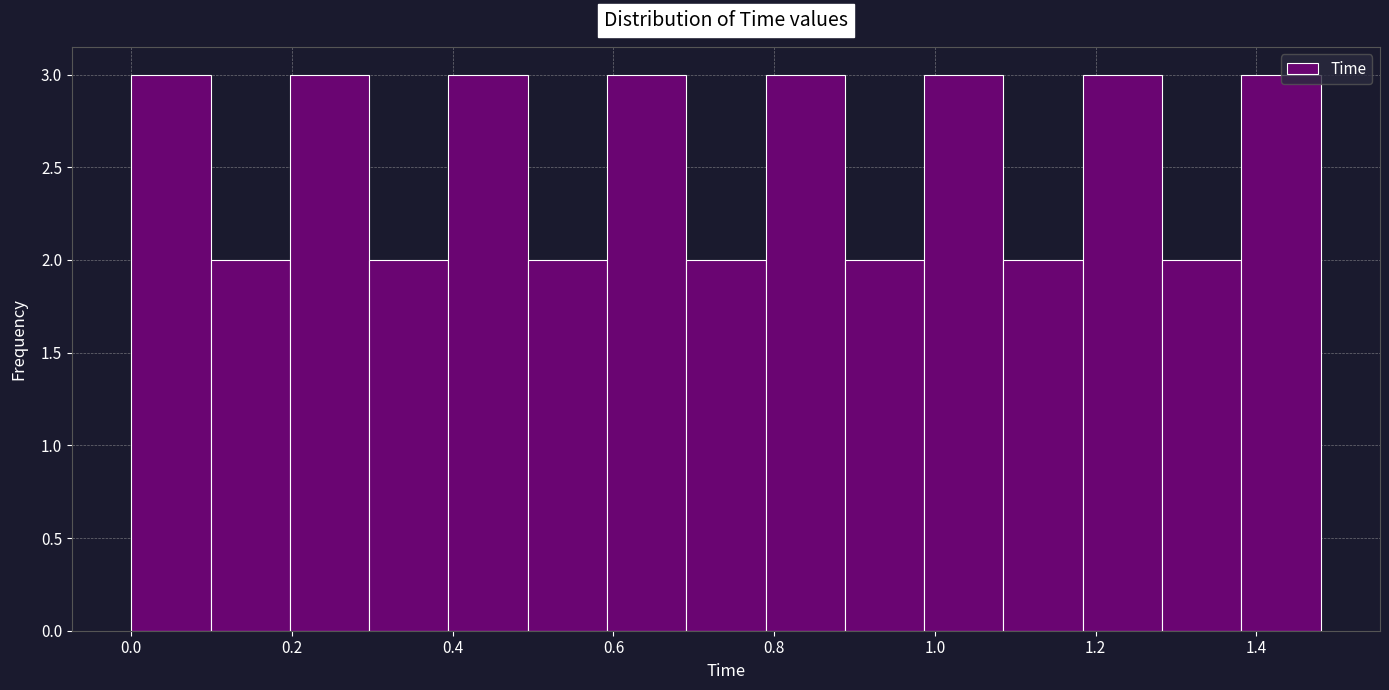

Reading left to right, transcribe this chart: for each bar, give the range it covers on the x-axis and its height. Neither the bar edges nor the heights are printed on the chart, so give them approximately, as read against the axes.

0.00 to 0.10: 3
0.10 to 0.20: 2
0.20 to 0.30: 3
0.30 to 0.40: 2
0.40 to 0.50: 3
0.50 to 0.60: 2
0.60 to 0.70: 3
0.70 to 0.78: 2
0.78 to 0.88: 3
0.88 to 0.98: 2
0.98 to 1.08: 3
1.08 to 1.18: 2
1.18 to 1.28: 3
1.28 to 1.38: 2
1.38 to 1.48: 3